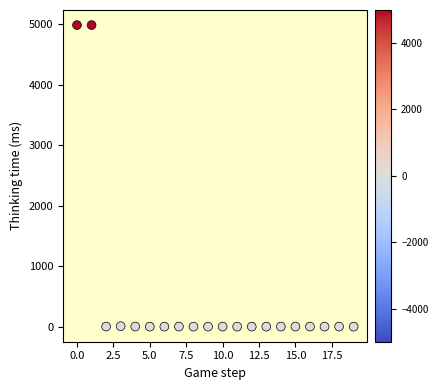

What is the range of Y values (max minus min)?

4990